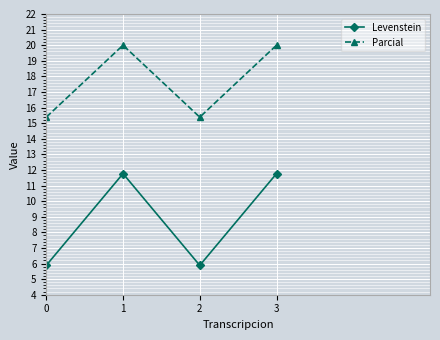

How many data points in Parcial are above 19?

2